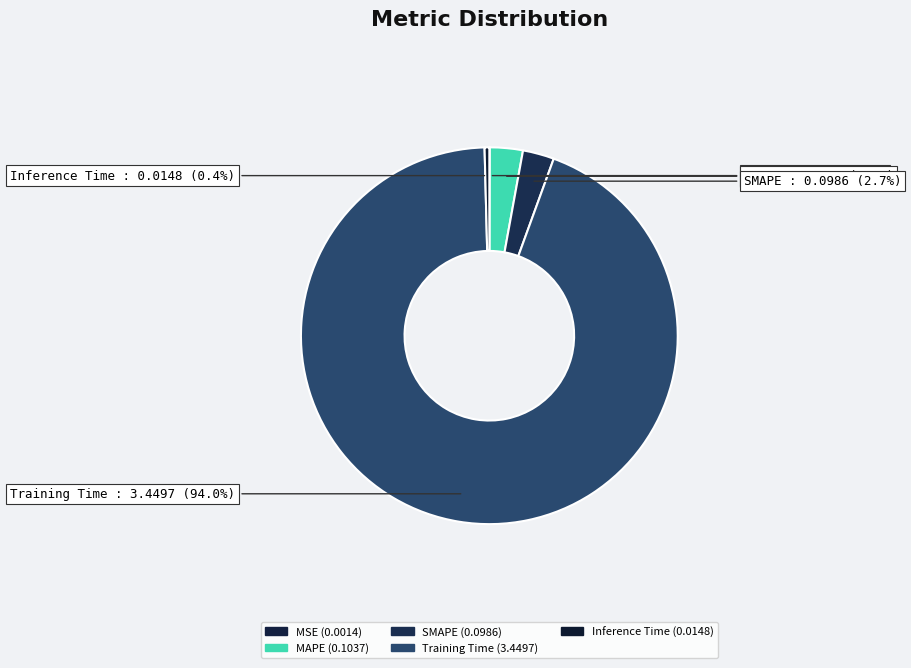

Which category has the biggest portion of the pie?

Training Time